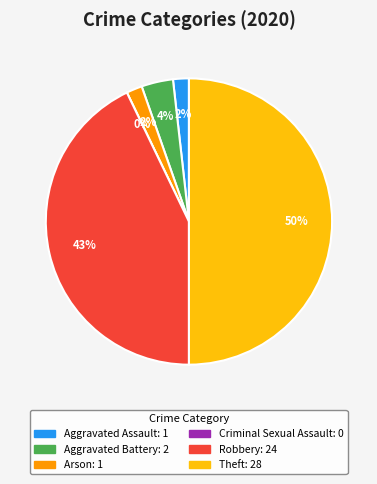

To the nearest percent, what percentage of the pie is Aggravated Assault?

2%